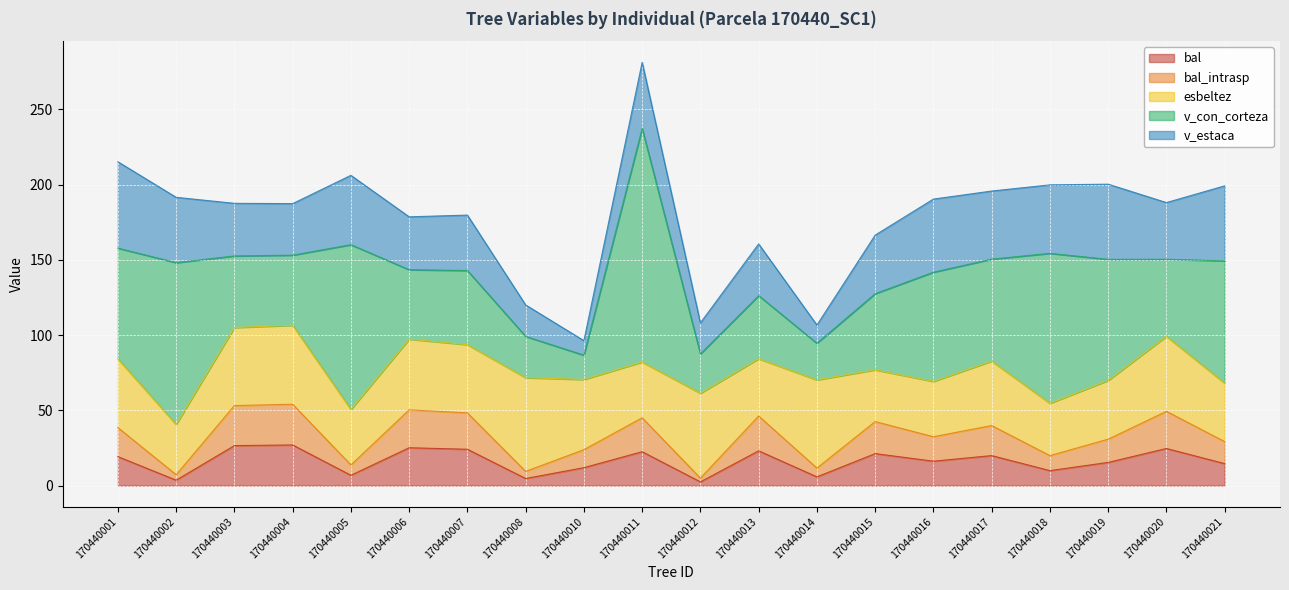

At 170440002, list the series in order from largest to smallest.

v_con_corteza, v_estaca, esbeltez, bal, bal_intrasp